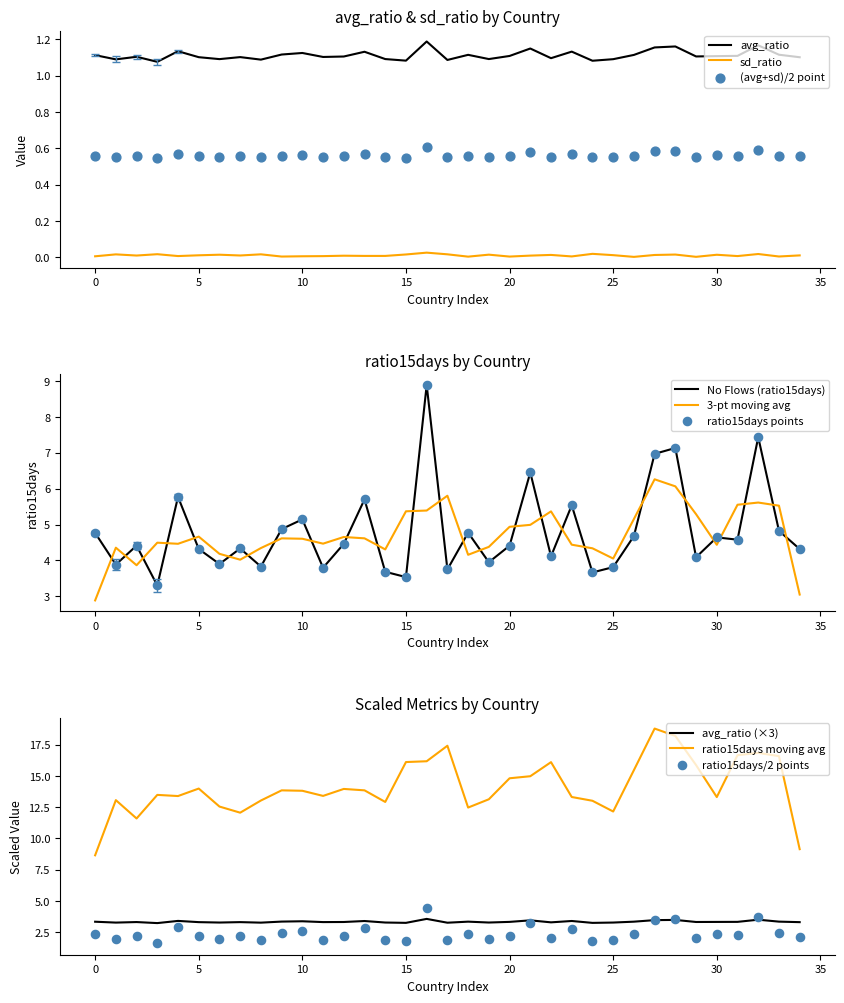

Which series reaches the minimum Y coordinate?

sd_ratio